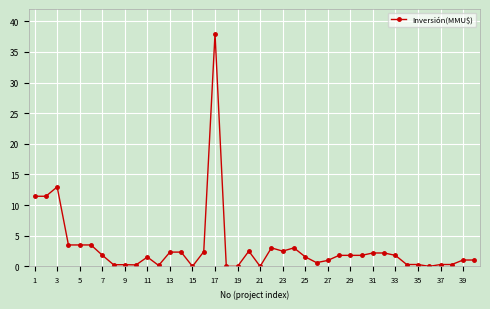

What is the difference between the maximum and minimum values?

38.0